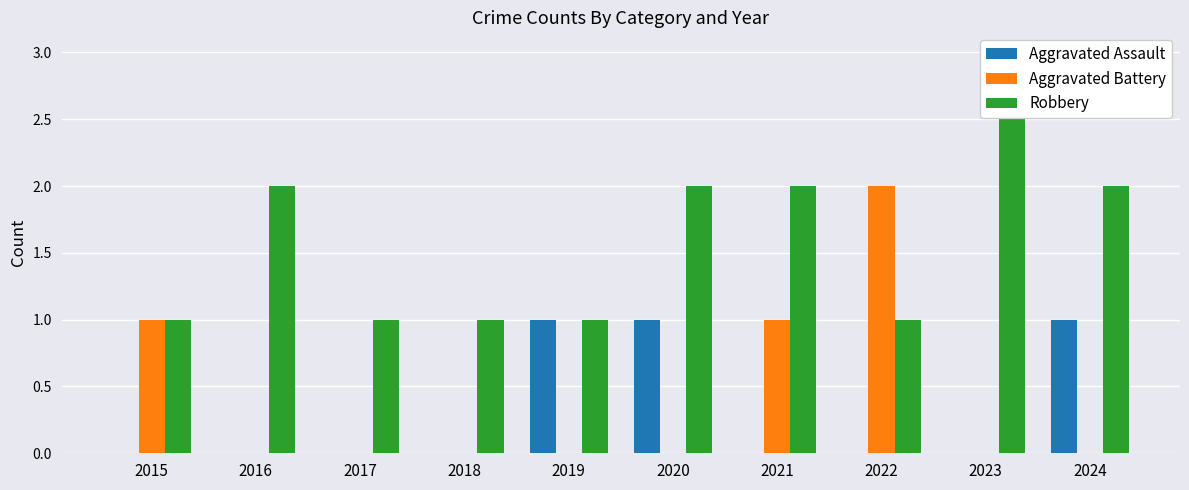

What is the difference between the highest and lowest values at 2015?

1